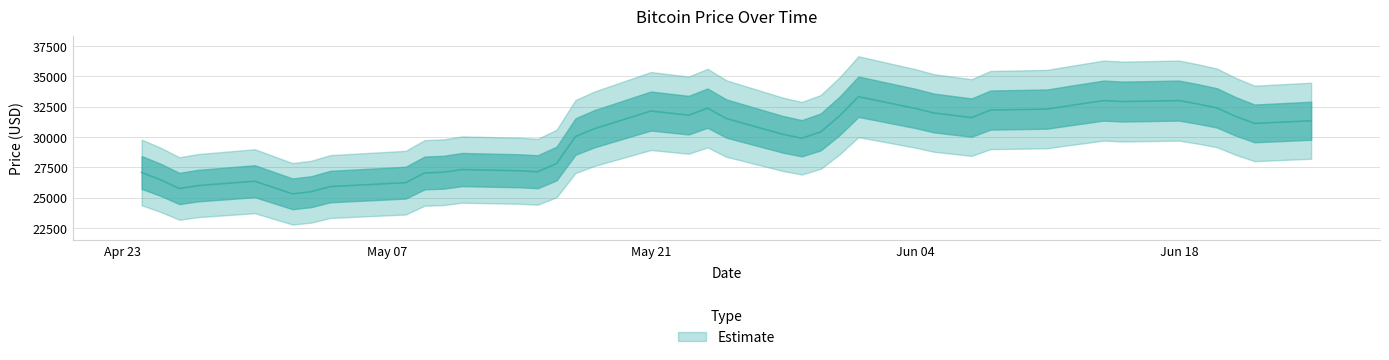

True or false: the data shows 57318 at 2018-06-15.

False